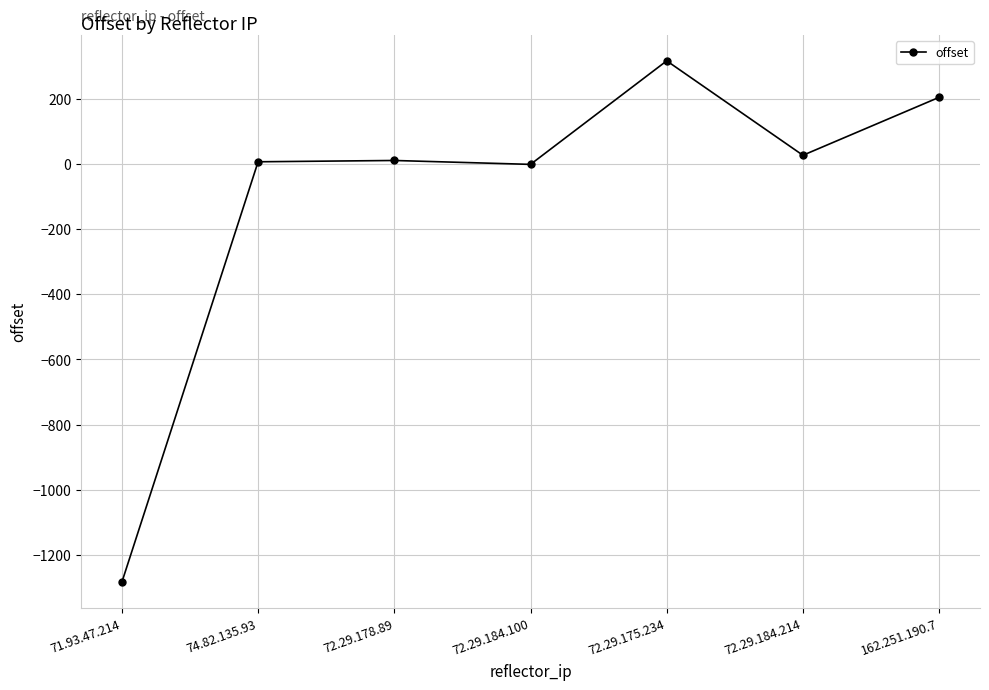

What is the label of the 5th point from the right?

72.29.178.89